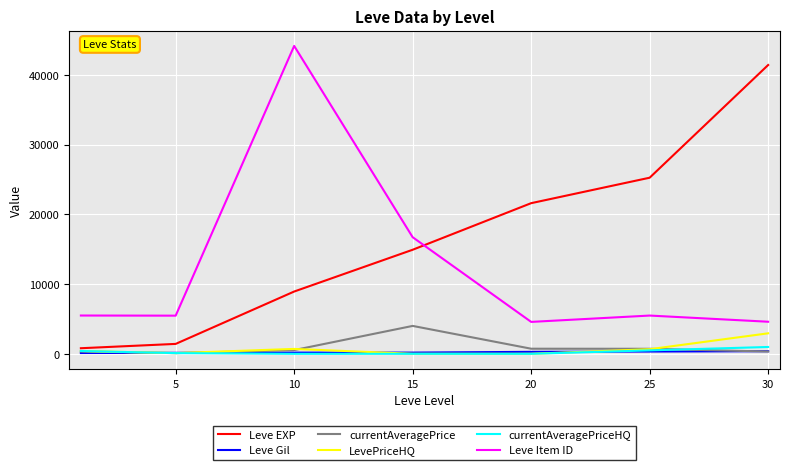

What is the difference between the second highest and minimum values in the currentAveragePriceHQ series?

490.9